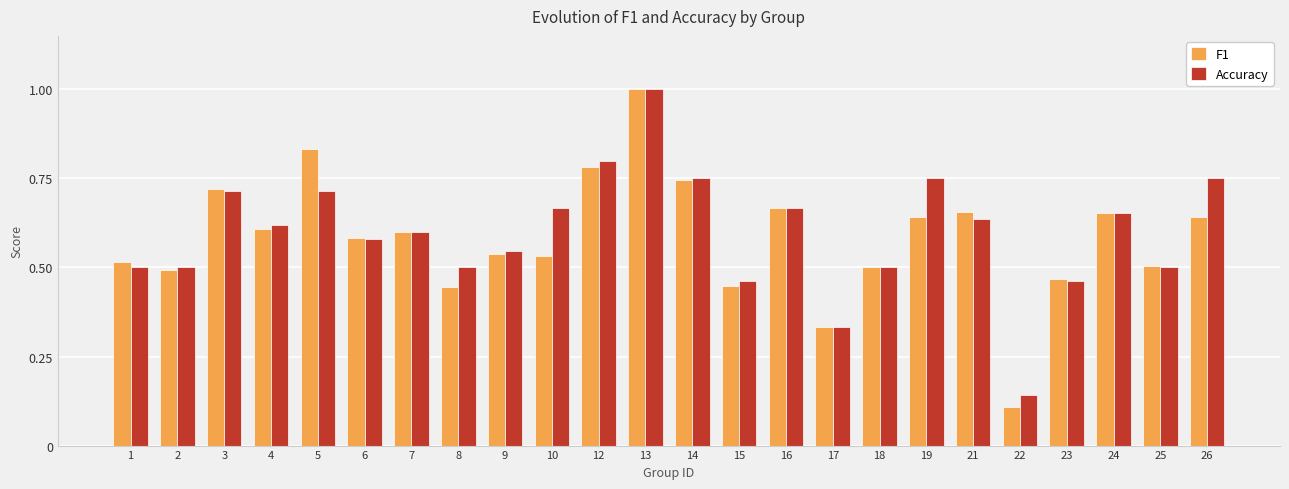

What is the sum of all F1 values?

14.0